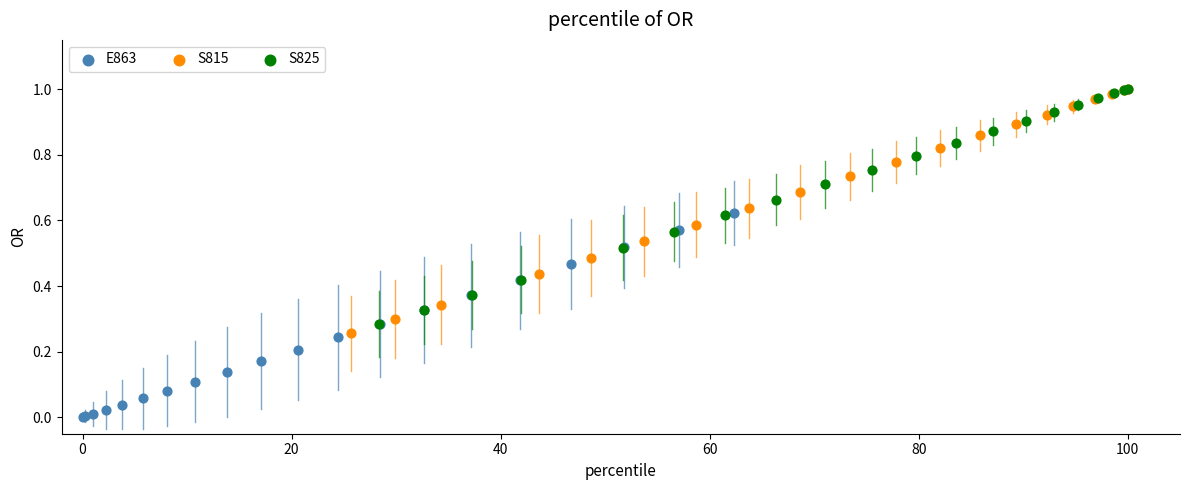

What are all the series names shown in the legend?

E863, S815, S825